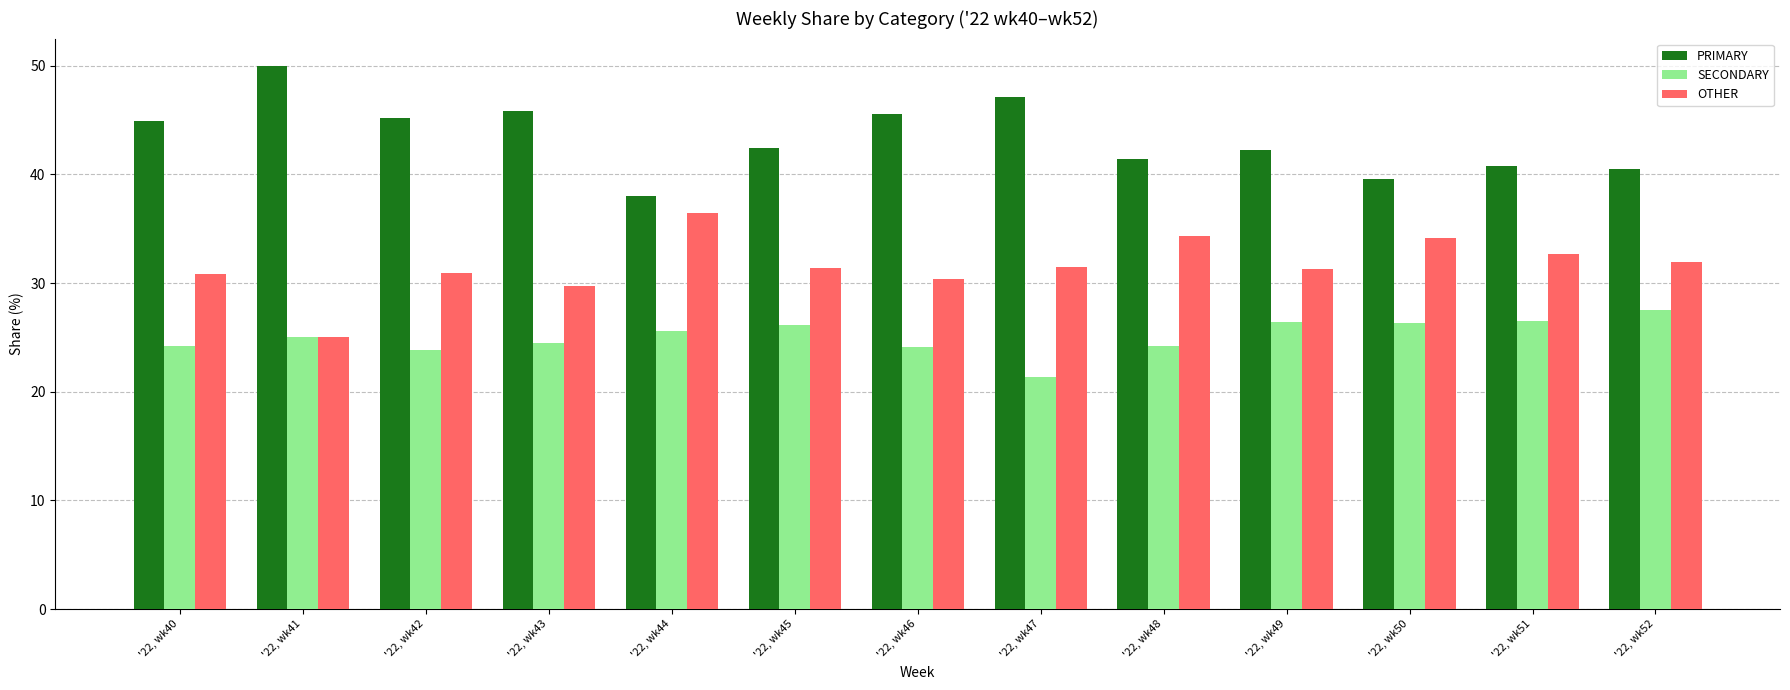

How many categories are shown in the chart?

13